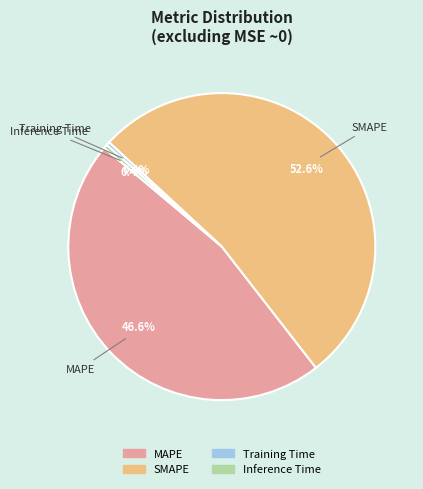

True or false: Inference Time accounts for 11% of the total.

False